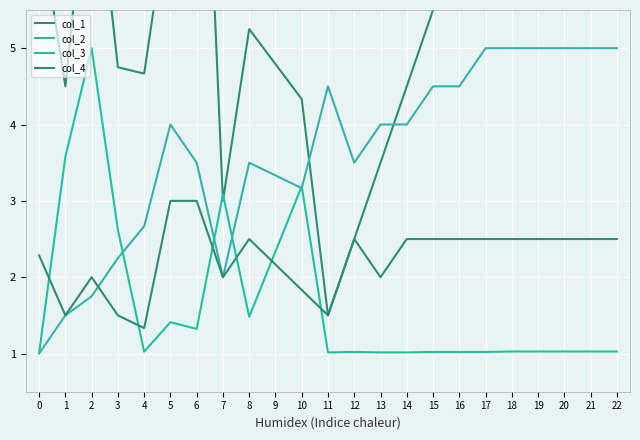

What is the average value of the col_2 series?

3.7